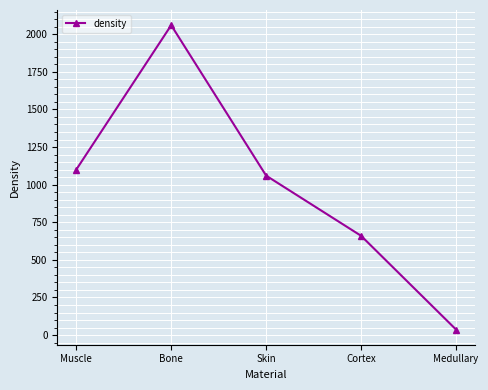

What is the difference between the values at Medullary and Muscle?

1063